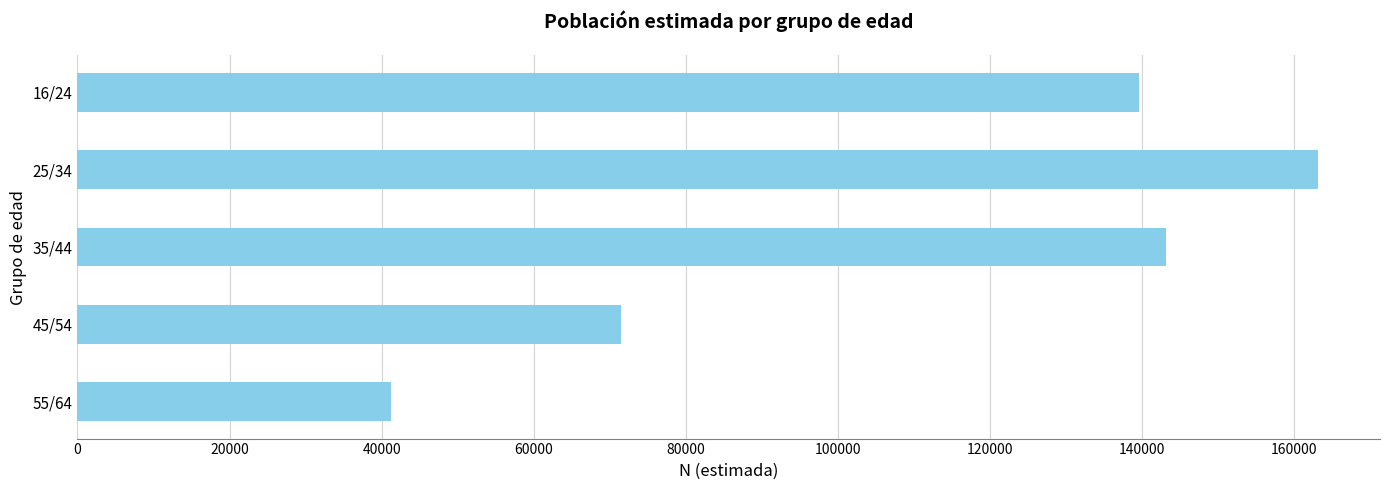

Reading bottom to top, transcribe all the data shown in this chart.

55/64=41202	45/54=71519	35/44=143097	25/34=163107	16/24=139534